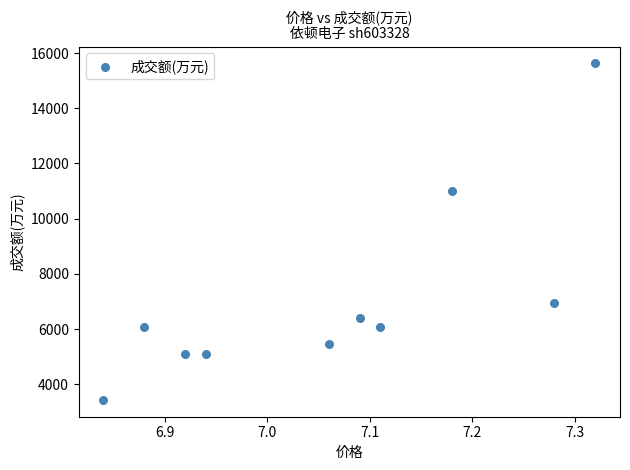

What Y value in the scatter plot is closest to 9530?

10995